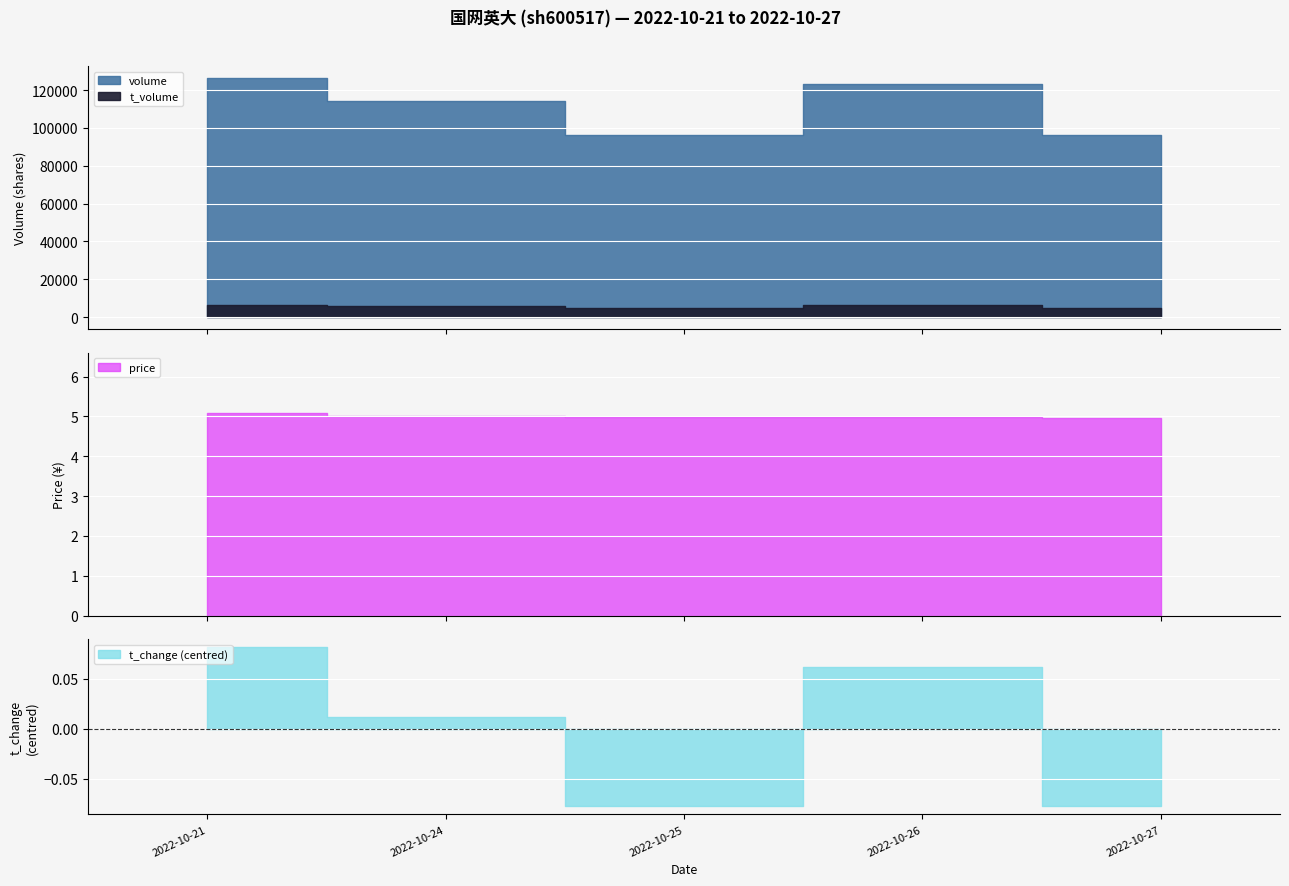

True or false: t_change and volume cross at least once.

False